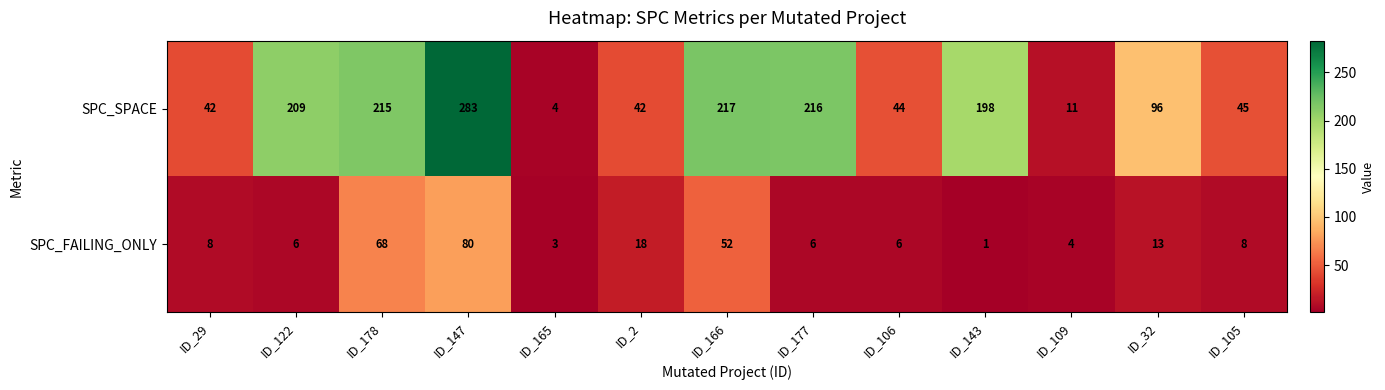

What is the maximum value for SPC_SPACE?

283